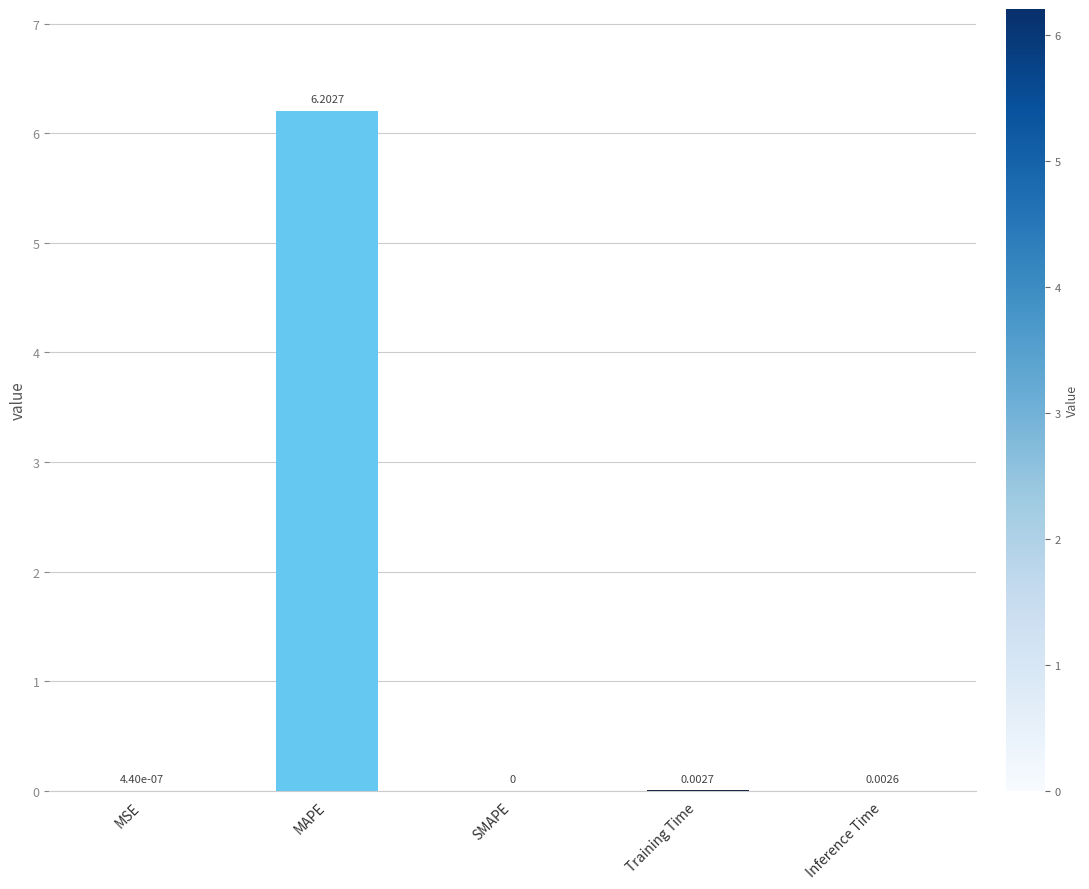

Are the bars horizontal?

No